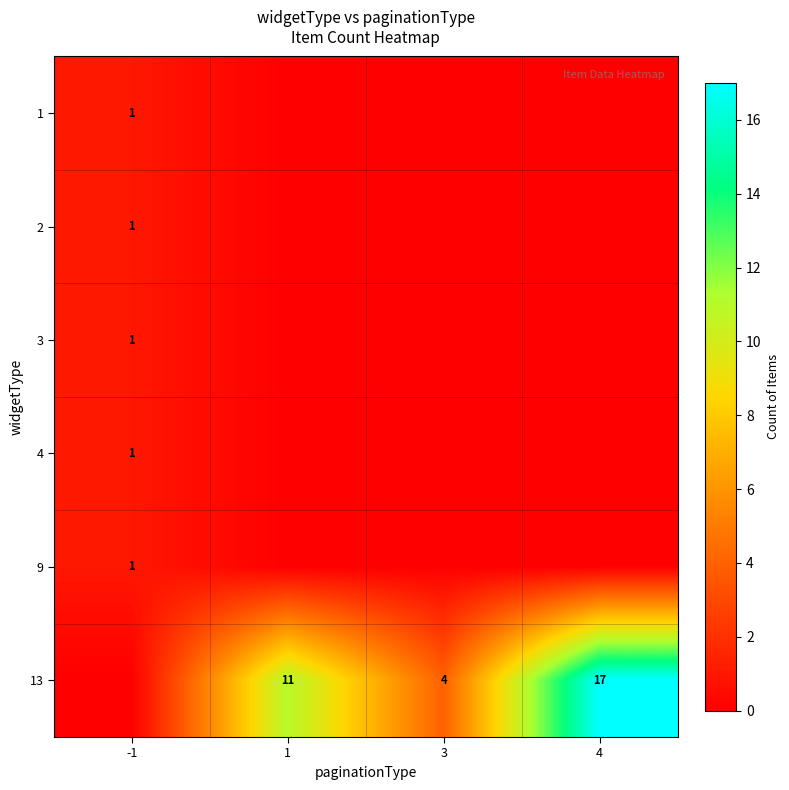

How many distinct data groups are displayed?

6